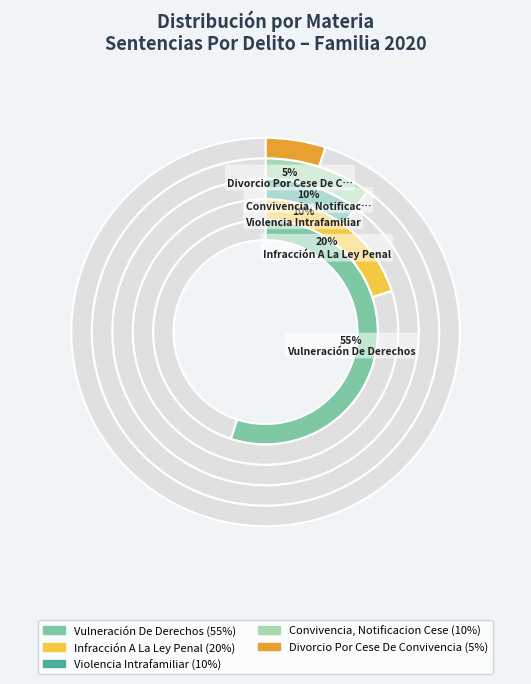

True or false: Divorcio Por Cese De Convivencia accounts for 5% of the total.

True